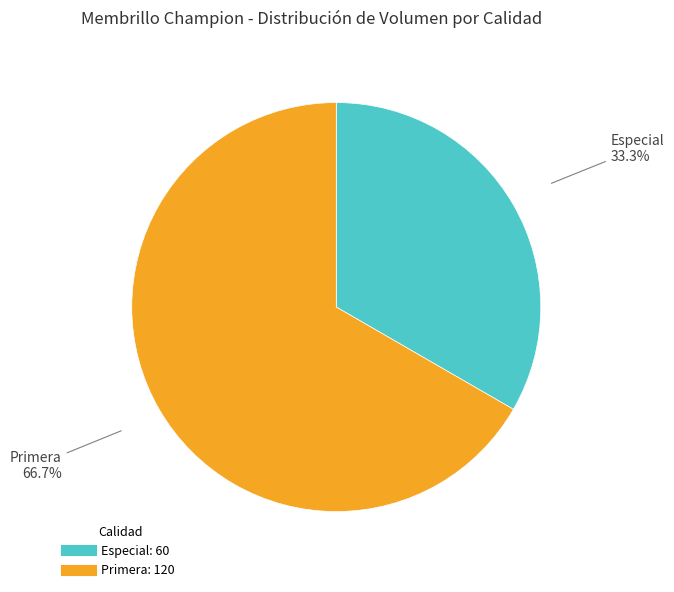

To the nearest percent, what is the combined percentage of Primera and Especial?

100%